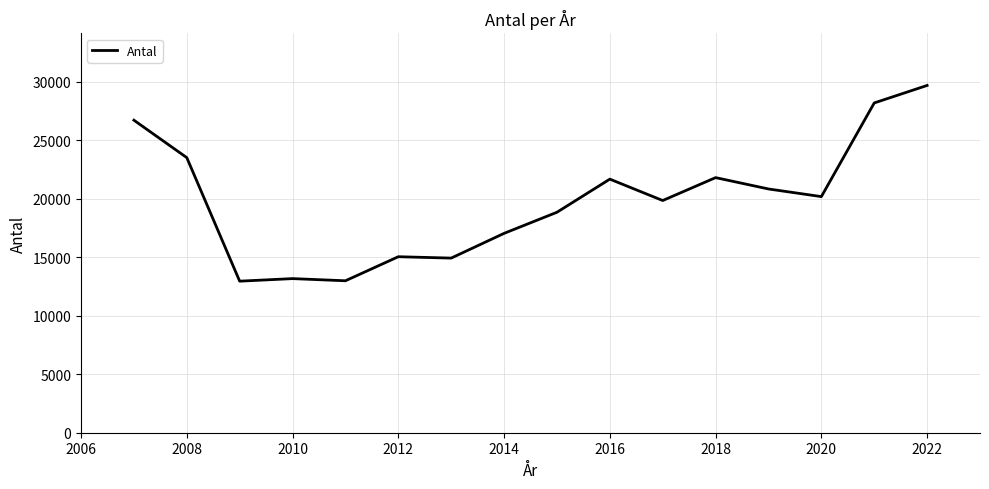

What is the difference between the maximum and minimum values?

16742